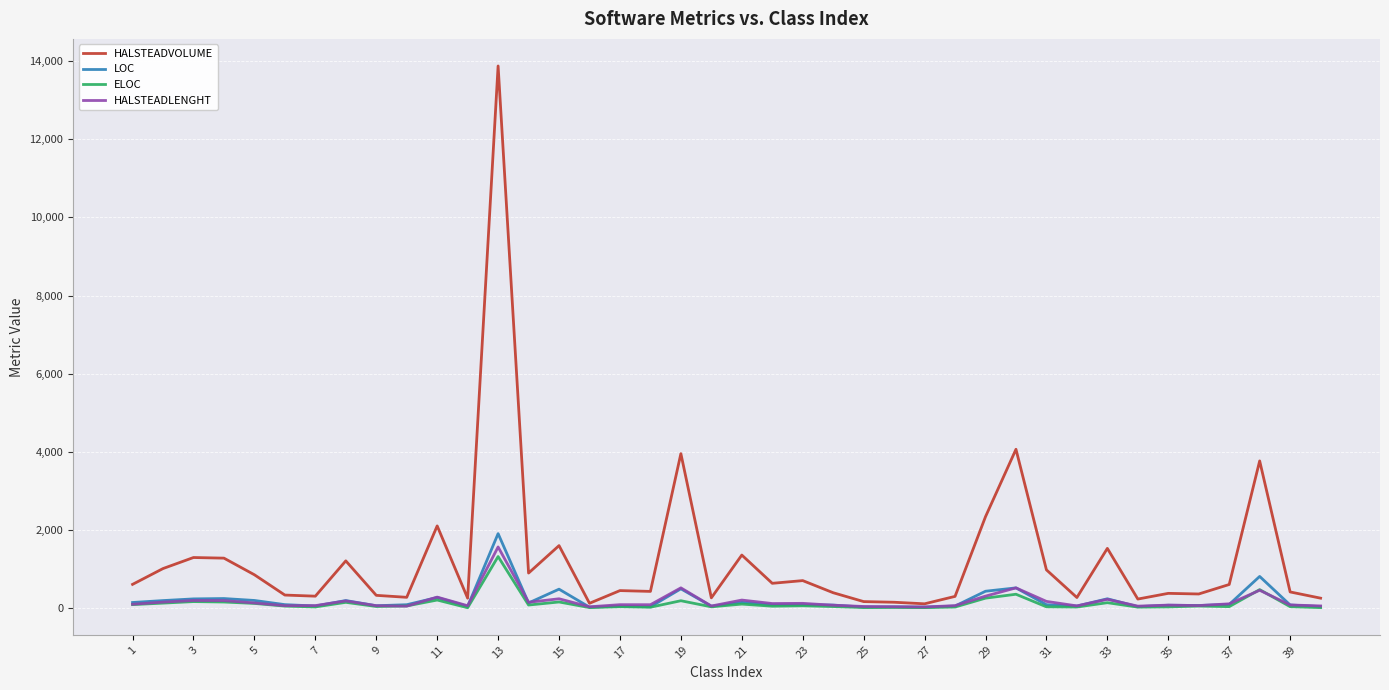

Which series has the largest range (max minus min)?

HALSTEADVOLUME